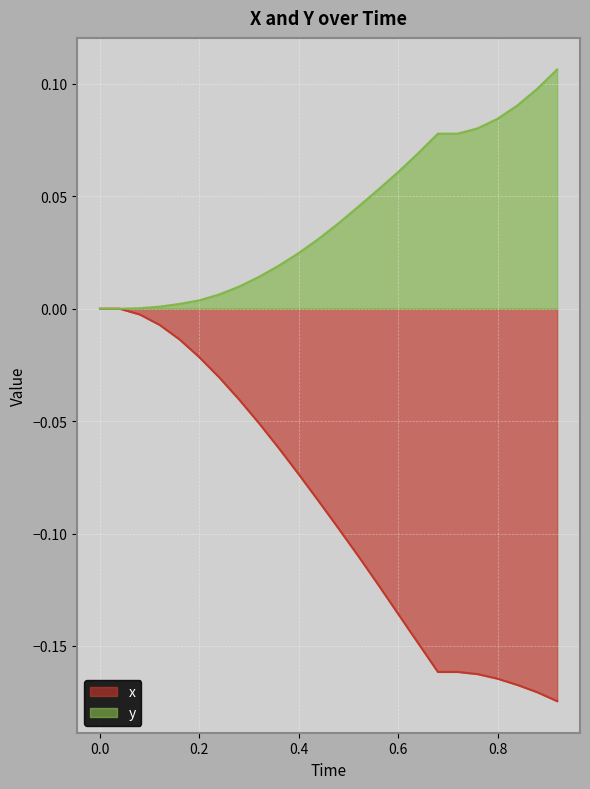

List the series in order of their peak value, highest first.

y, x